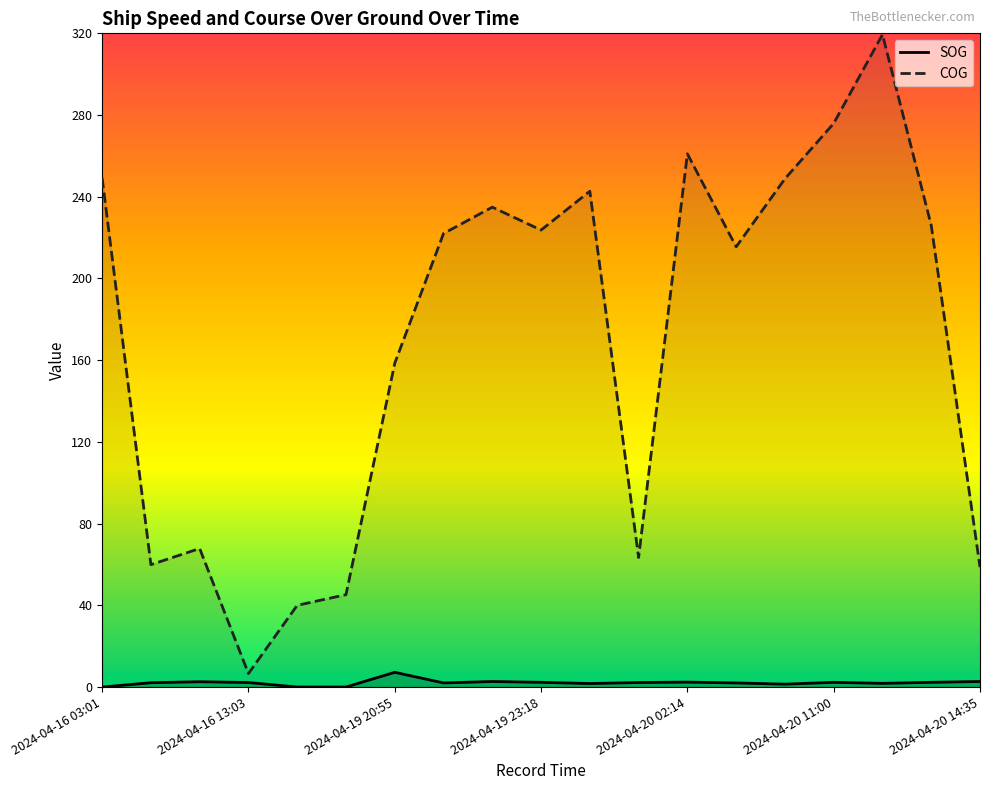

Does the chart display data point markers on the line(s)?

No